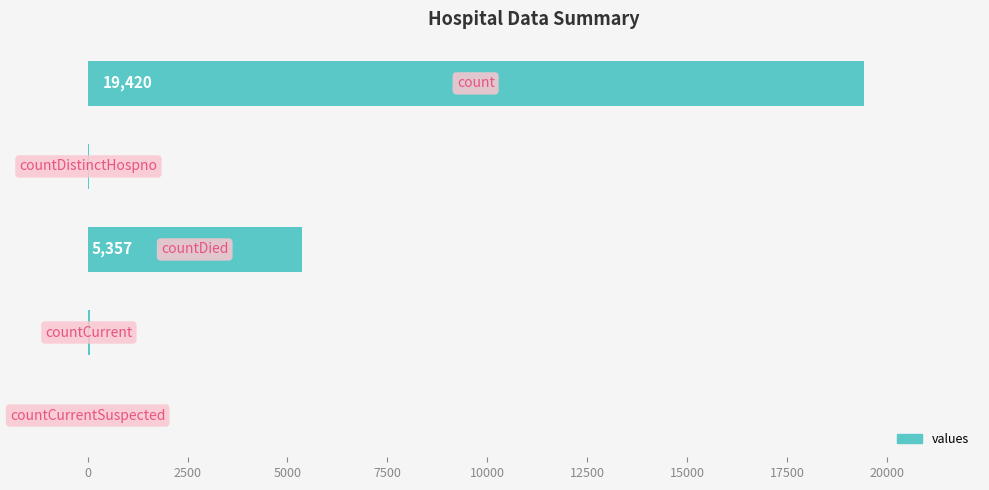

What is the sum of all values?

24875